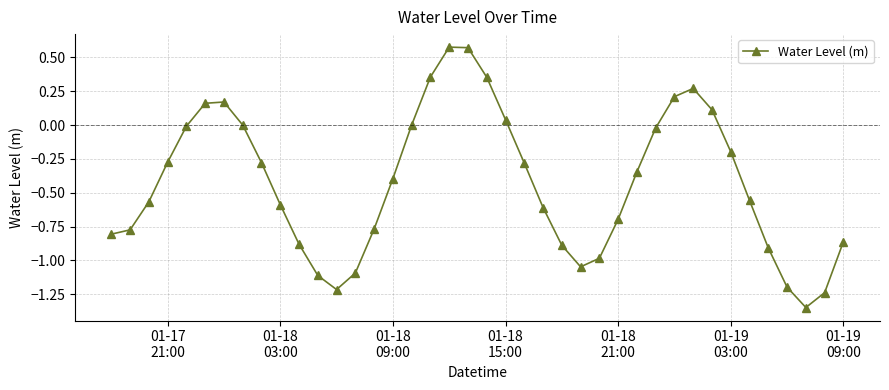

How many interior local peaks (higher than both neighbors) does the data have?

3